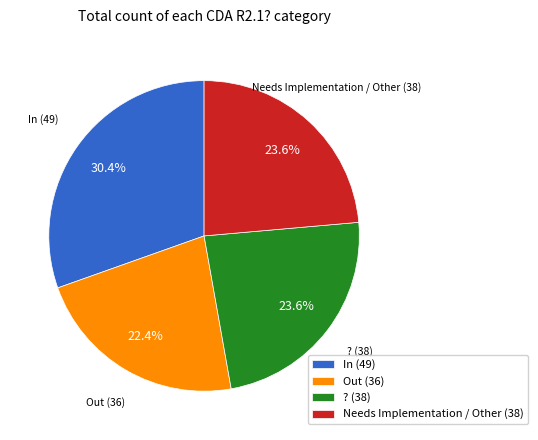

Which category has the smallest portion of the pie?

Out